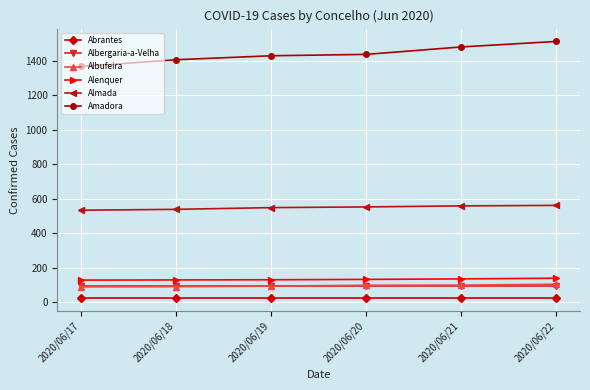

The Almada series shows 538 at 2020/06/18. True or false?

True